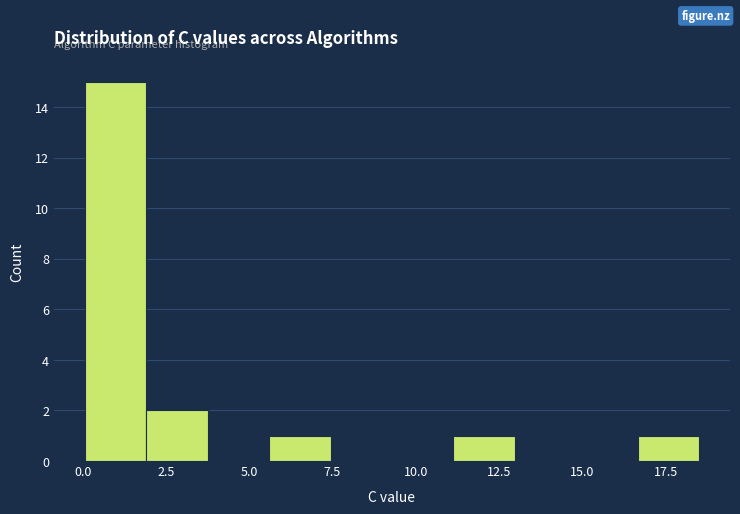

Around what value on the x-axis is the tallest bar? Give the approximate position of its centre, as read against the axis.

1.0